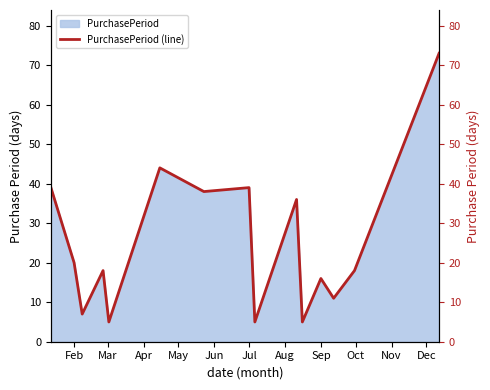

The value of PurchasePeriod at Sep is 16. True or false?

True